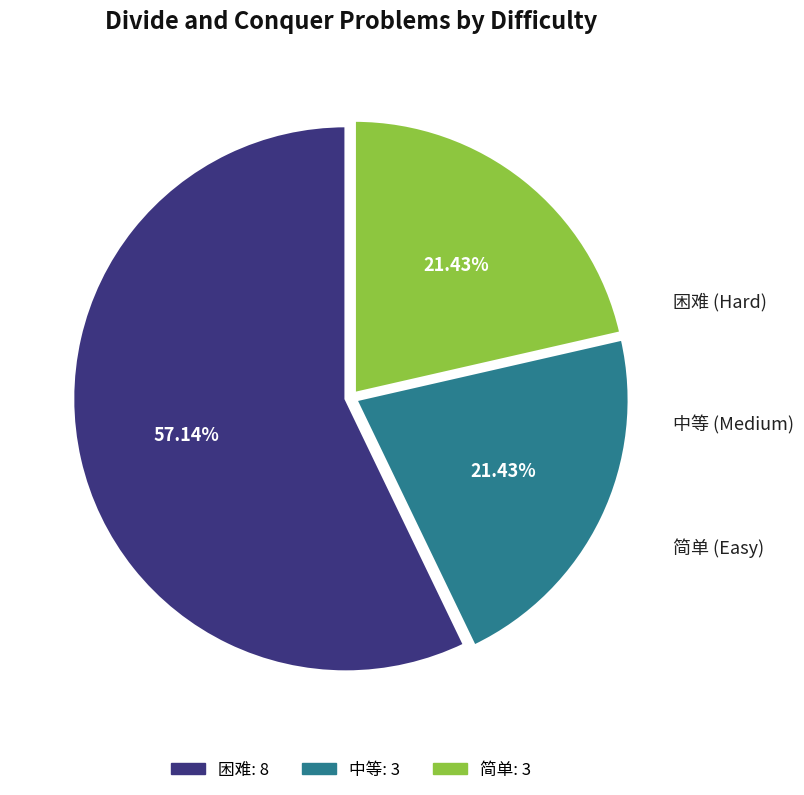

What is the largest slice in the pie chart?

困难